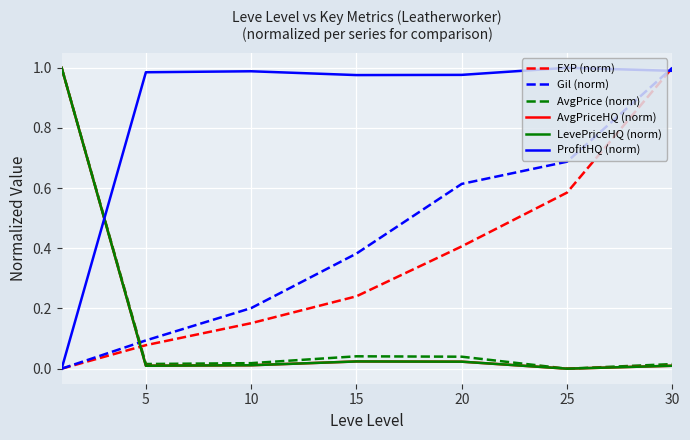

Reading left to right, transcribe all the data shown in this chart.

EXP (norm): 0.0	0.1	0.2	0.2	0.4	0.6	1.0
Gil (norm): 0.0	0.1	0.2	0.4	0.6	0.7	1.0
AvgPrice (norm): 1.0	0.0	0.0	0.0	0.0	0.0	0.0
AvgPriceHQ (norm): 1.0	0.0	0.0	0.0	0.0	0.0	0.0
LevePriceHQ (norm): 1.0	0.0	0.0	0.0	0.0	0.0	0.0
ProfitHQ (norm): 0.0	1.0	1.0	1.0	1.0	1.0	1.0